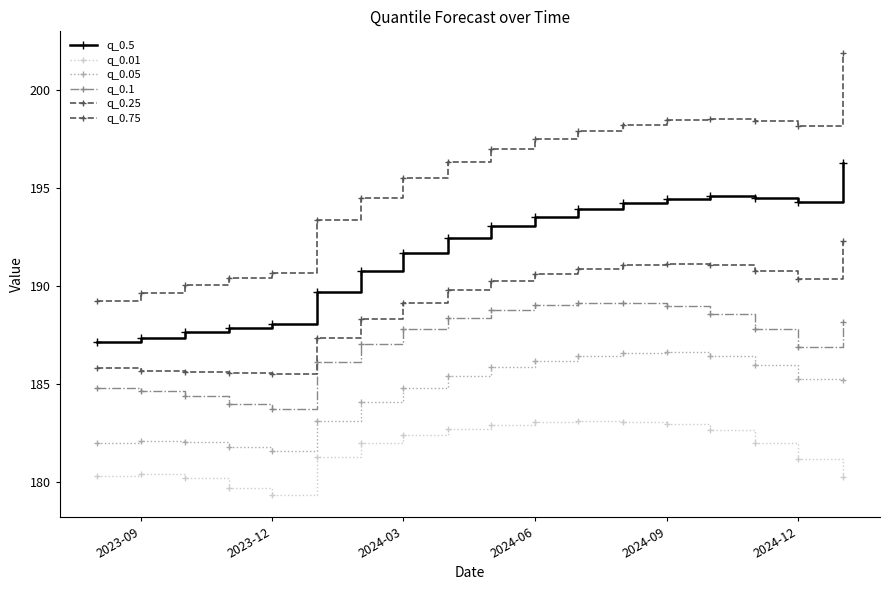

How many data points does each series have?

18